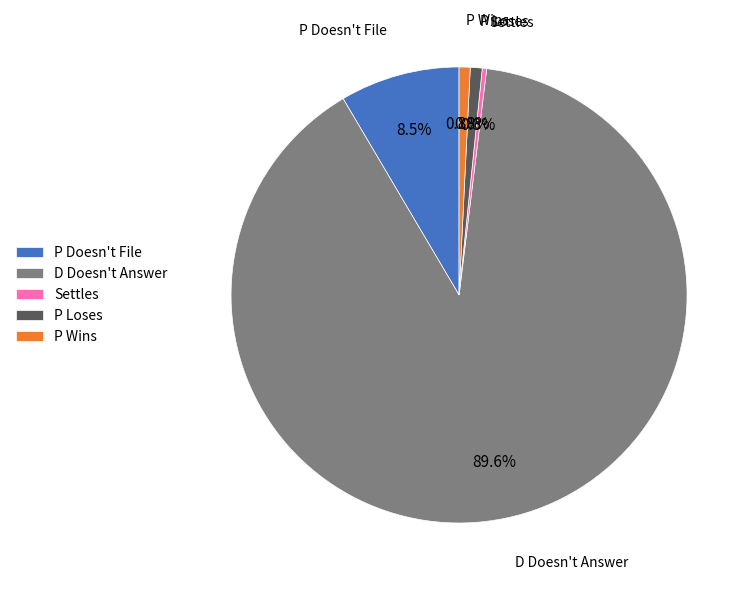

What is the largest slice in the pie chart?

D Doesn't Answer